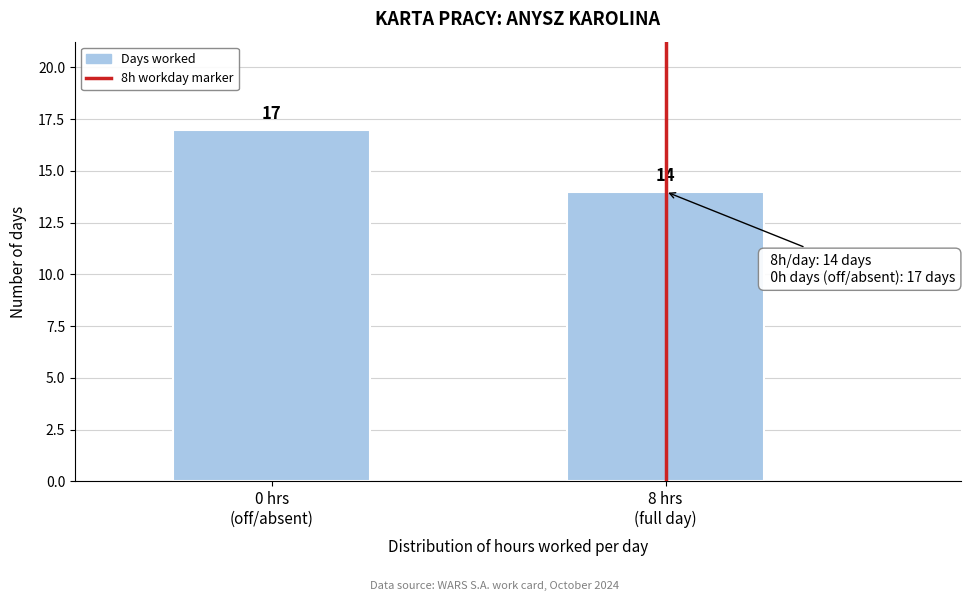

Reading left to right, transcribe all the data shown in this chart.

17	14